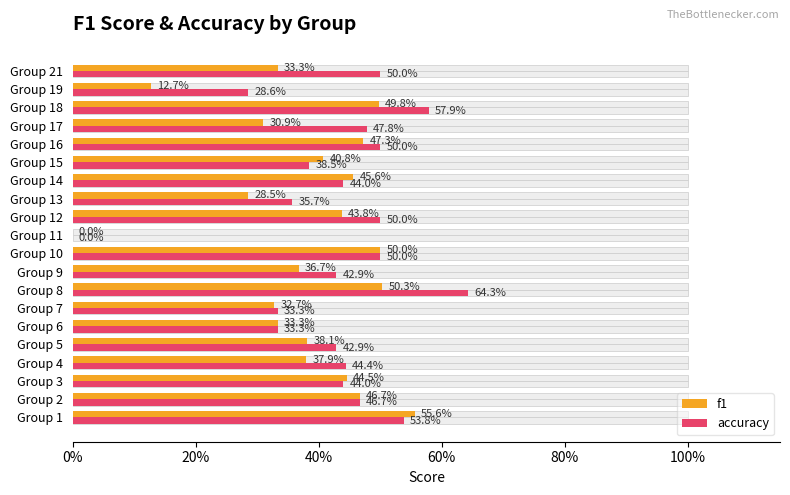

List the series in order of their overall mean, lowest first.

f1, accuracy